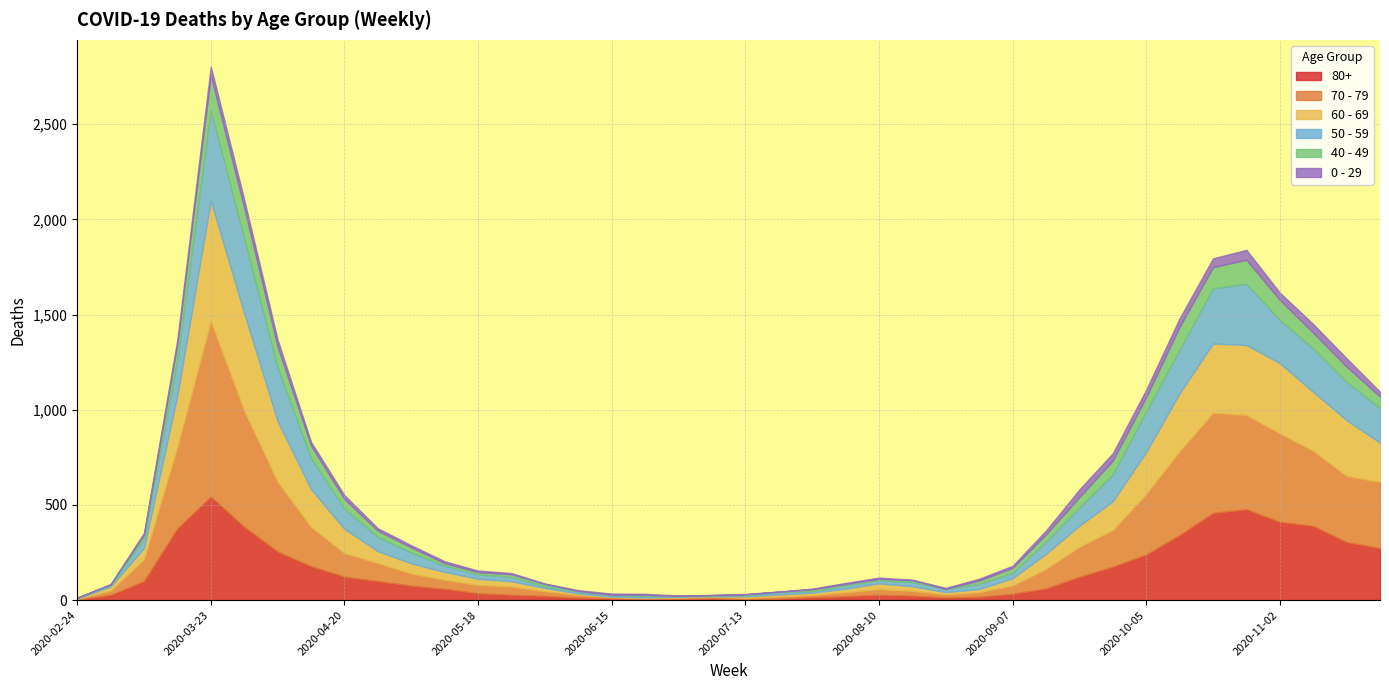

What is the label of the 15th point from the right?

2020-08-17